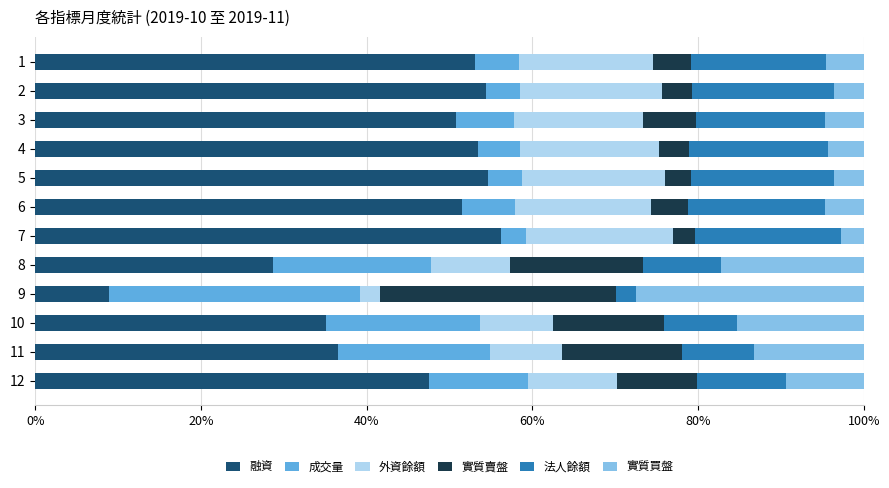

Count the number of data series in this chart.

6